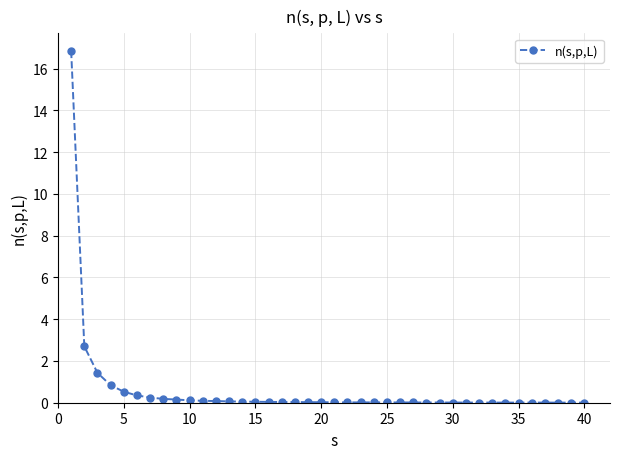

True or false: the data has more than 0 interior local peaks.

True